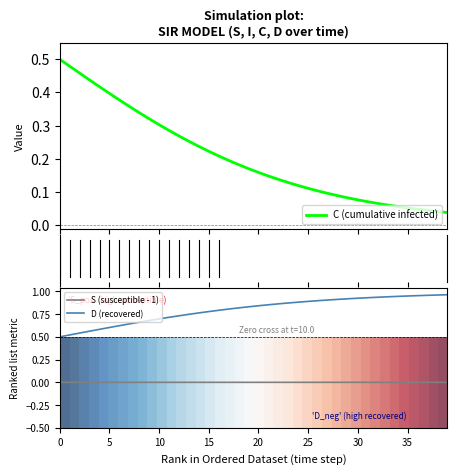

Is it true that D (recovered) equals 0.2 at 15?

False